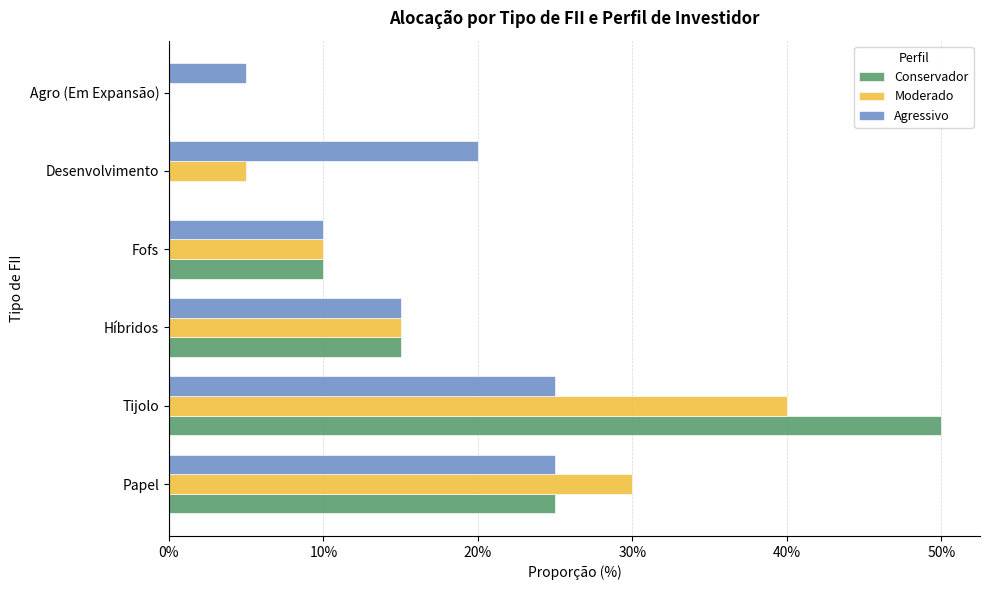

What is the sum of all Moderado values?

100